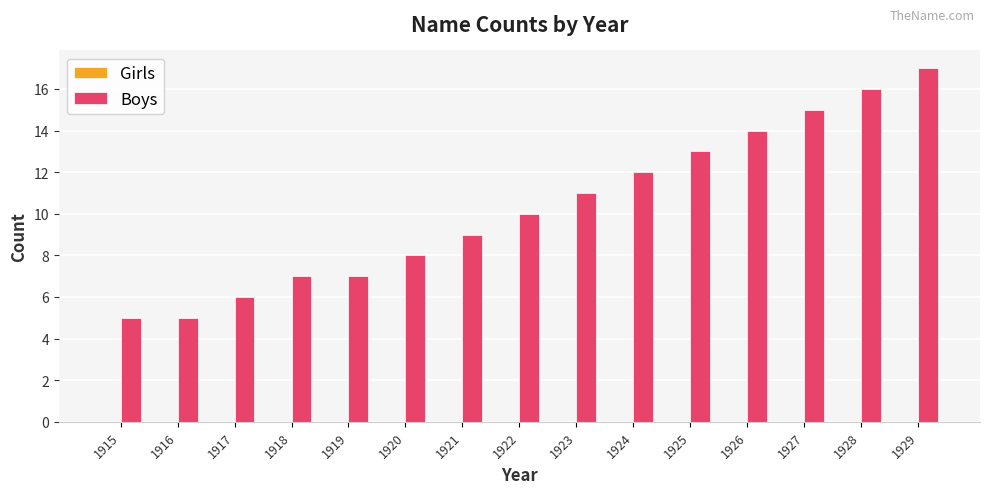

Approximately how many times larger is the value at 1927 compared to 1929?

0.9